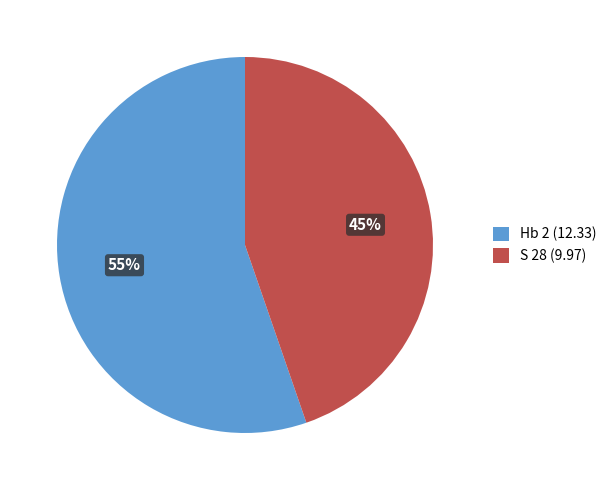

Approximately how many times larger is the value at Hb 2 compared to S 28?

1.2